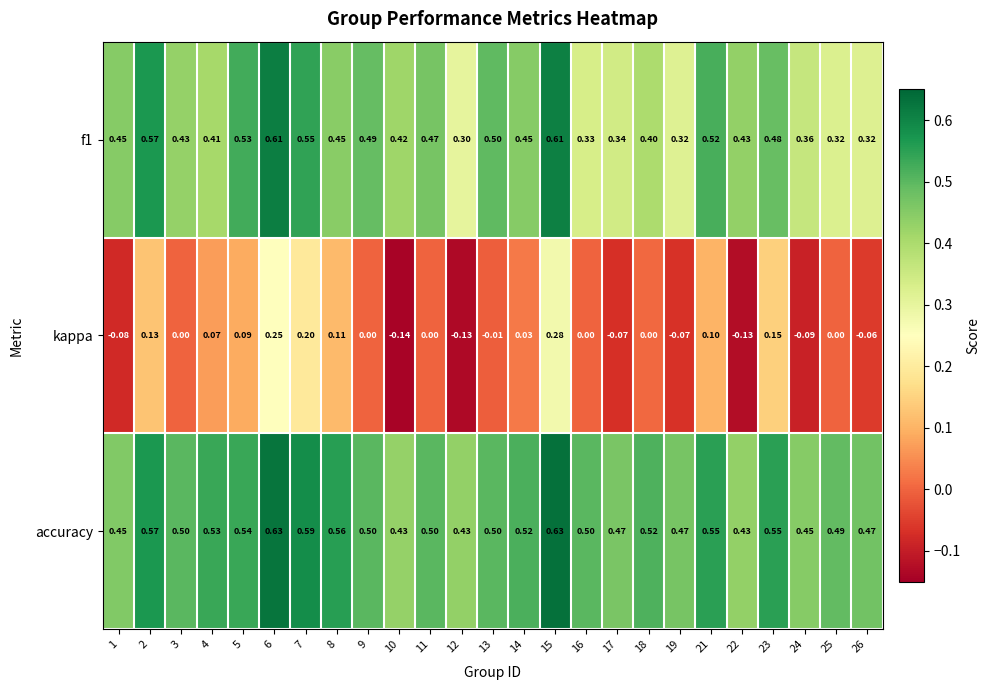

What is the spread (max minus min) of values at 11?

0.5